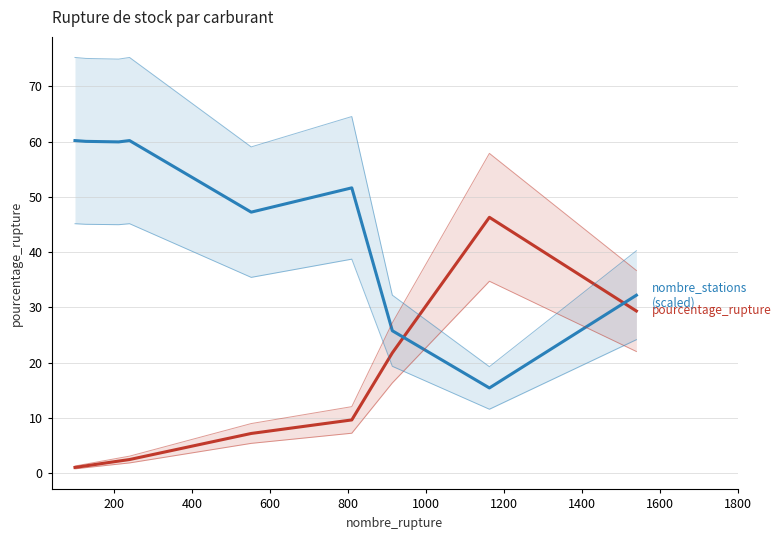

True or false: nombre_stations (scaled) has a value of 21.4 at 400.

False